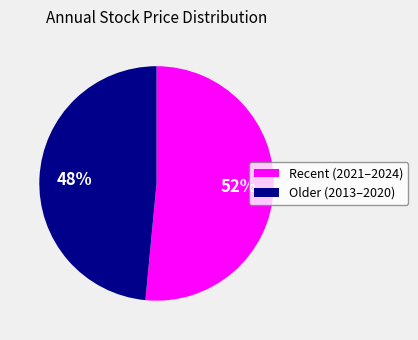

Does any single category account for the majority?

Yes